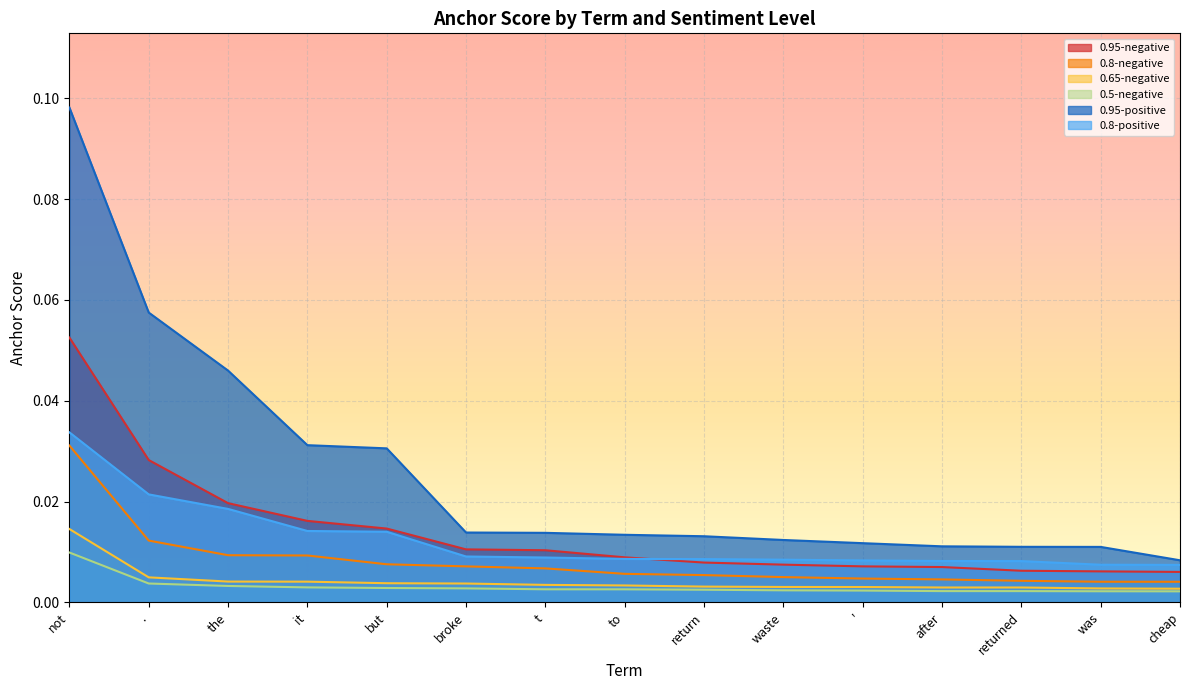

How many 0.95-negative values are between 0 and 1?

15